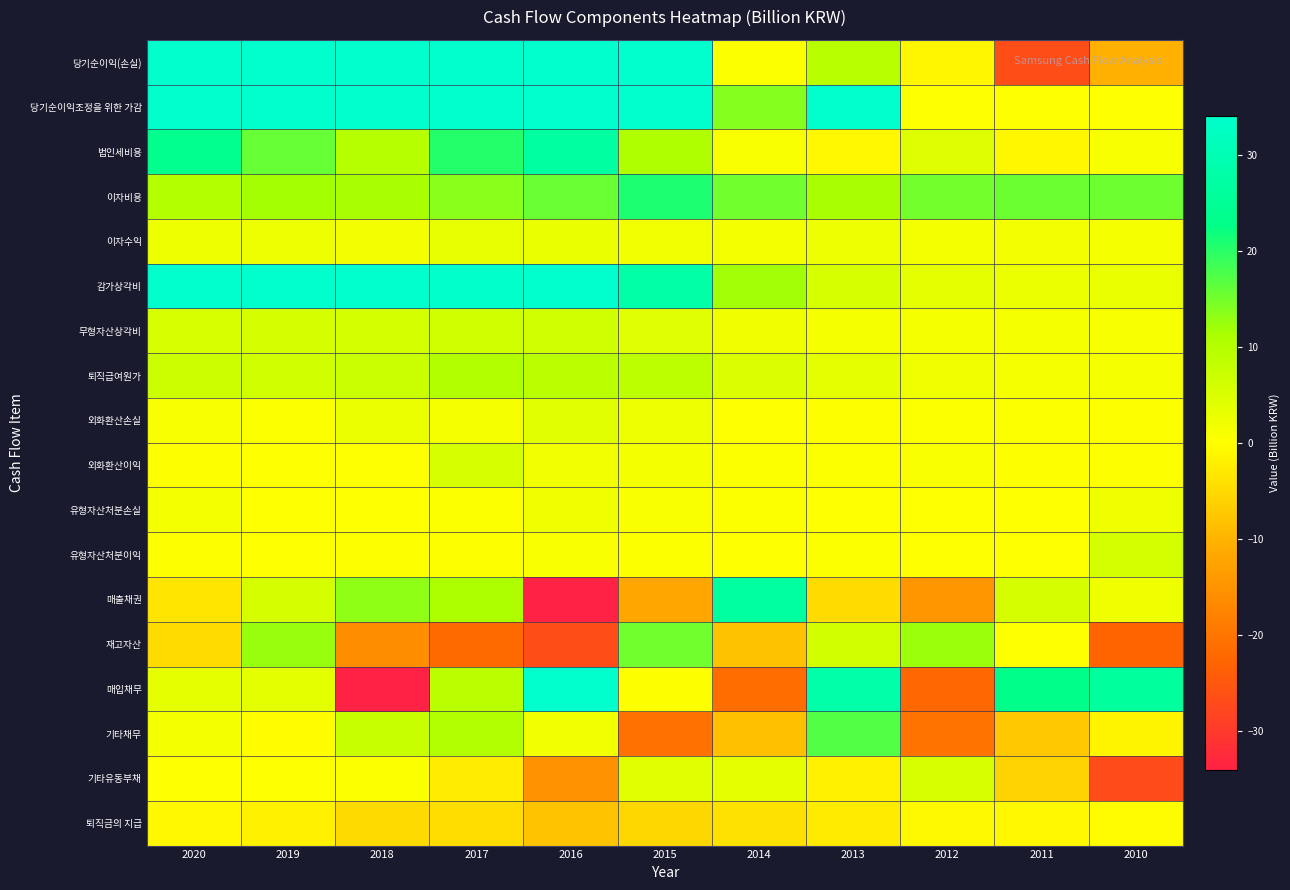

Rank the series at 2013 from lowest to highest value.

매출채권, 퇴직금의 지급, 기타유동부채, 법인세비용, 유형자산처분손실, 외화환산손실, 외화환산이익, 유형자산처분이익, 무형자산상각비, 이자수익, 퇴직급여원가, 감가상각비, 재고자산, 당기순이익(손실), 이자비용, 기타채무, 매입채무, 당기순이익조정을 위한 가감